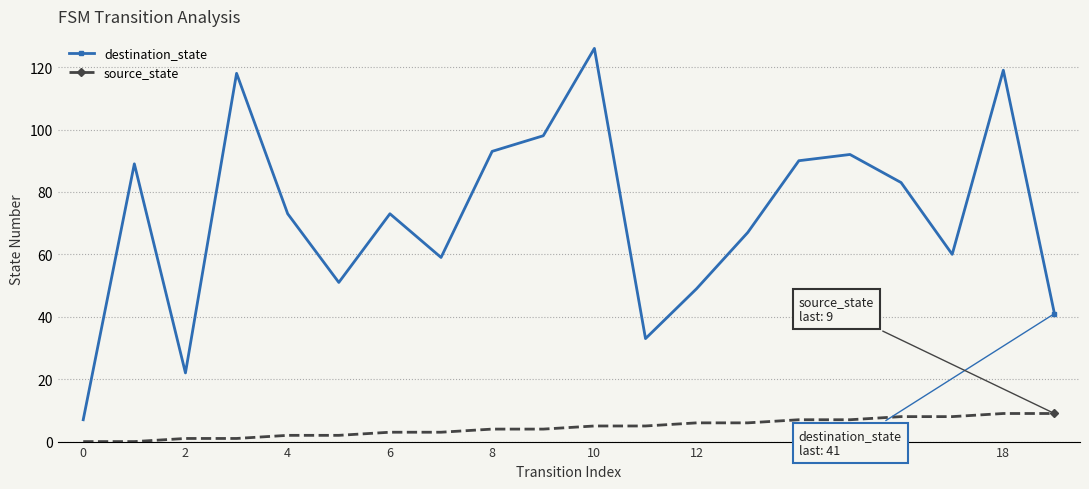

What is the difference between the maximum and minimum values in the source_state series?

9